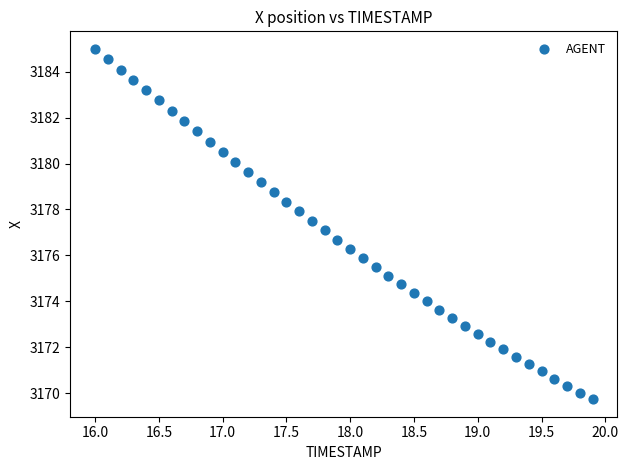

What is the range of X values (max minus min)?

3.9